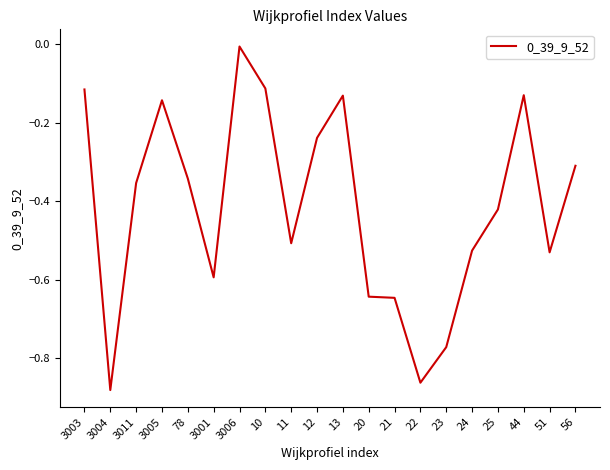

Is it true that the value at 51 is -0.5?

True